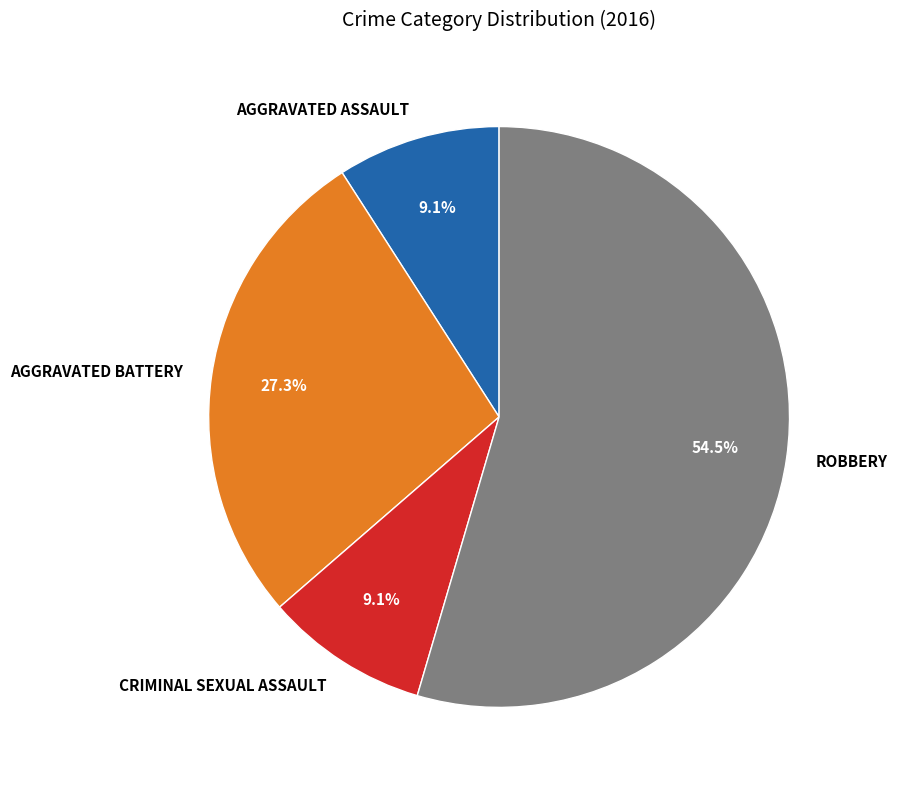

Does any single category account for the majority?

Yes